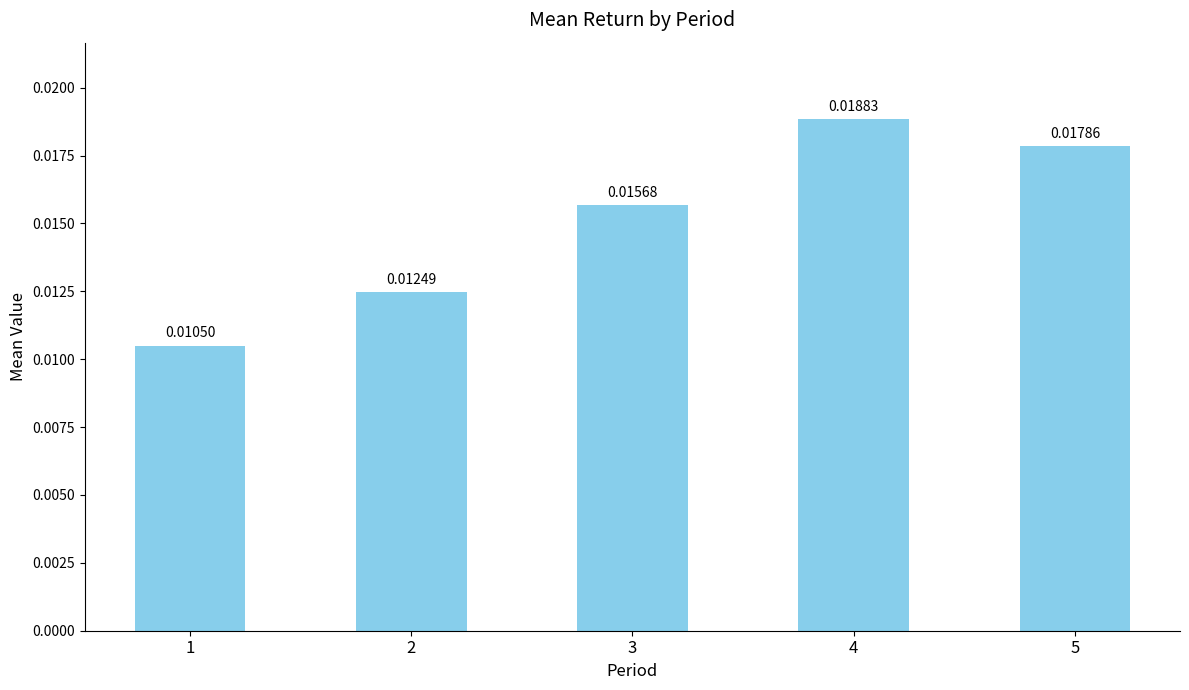

Which has a higher value, 2 or 5?

5